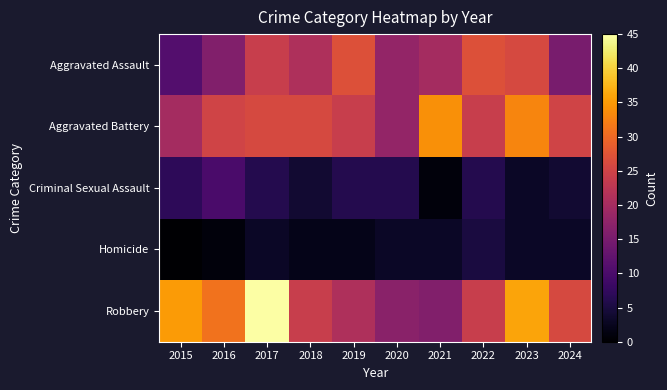

Rank the series at 2022 from lowest to highest value.

Homicide, Criminal Sexual Assault, Aggravated Battery, Robbery, Aggravated Assault